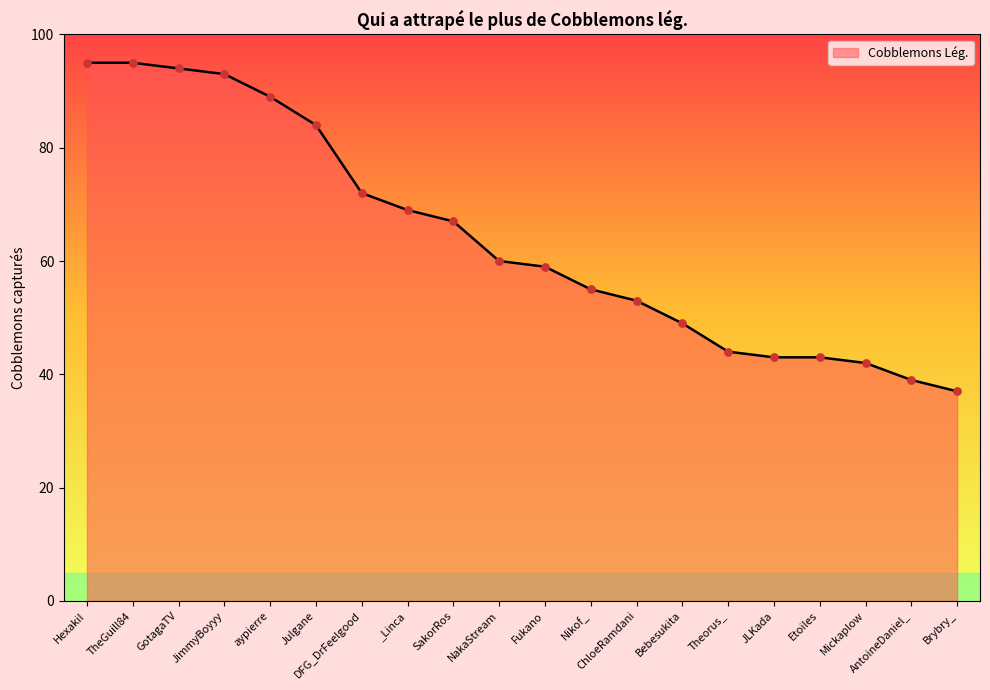

What is the ratio of the value at TheGuill84 to the value at _Linca?

1.4